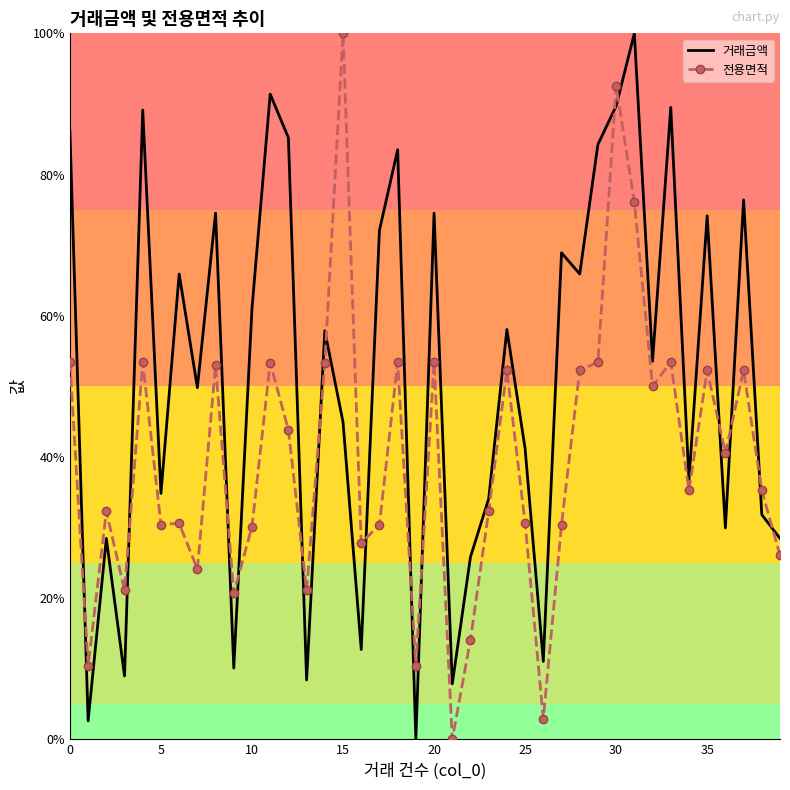

What is the greatest value displayed?

100.0